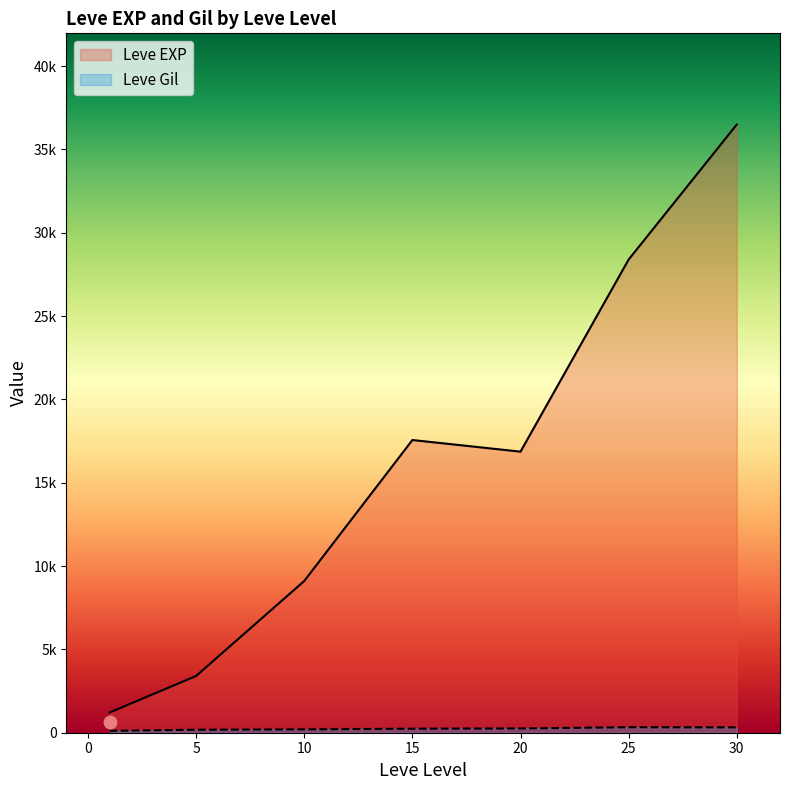

What are all the series names shown in the legend?

Leve EXP, Leve Gil